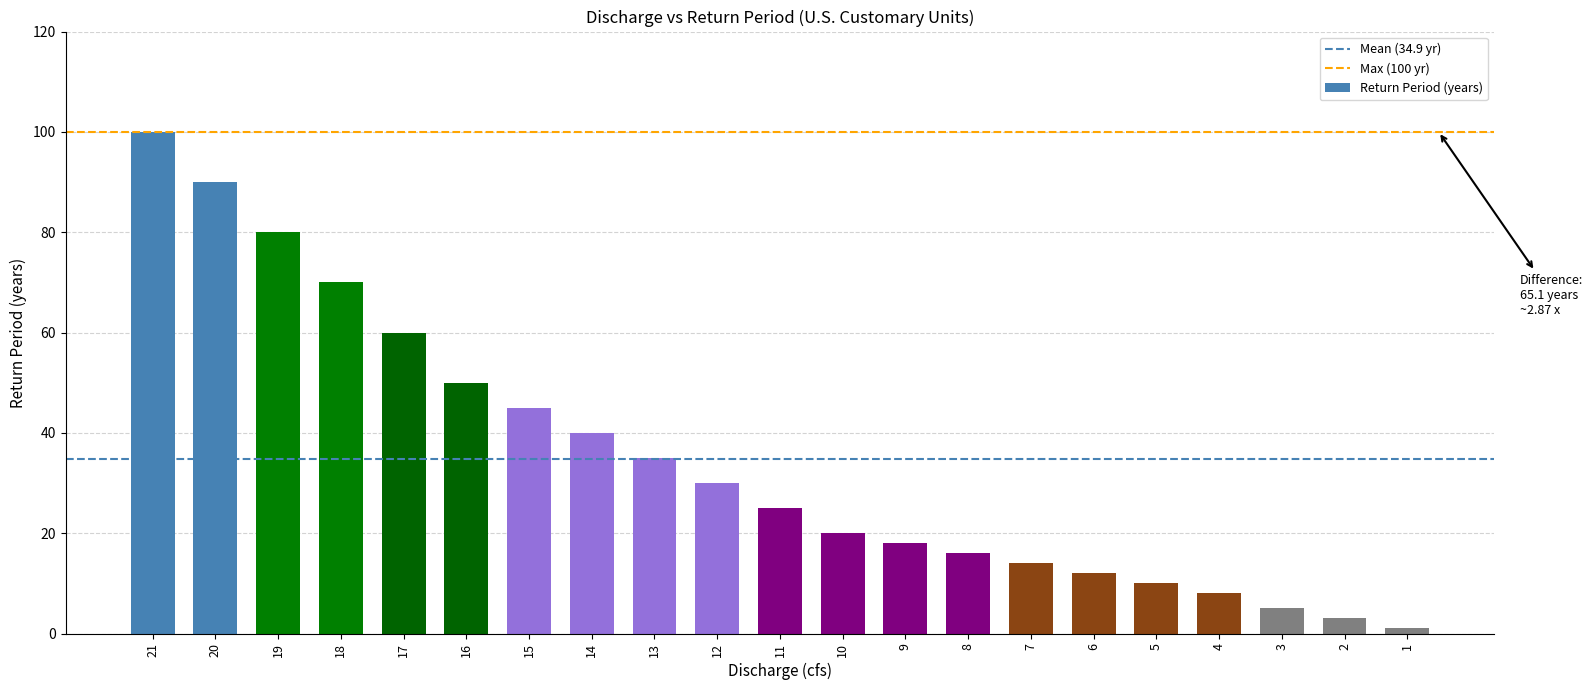

What is the difference between the values at 16 and 5?

40